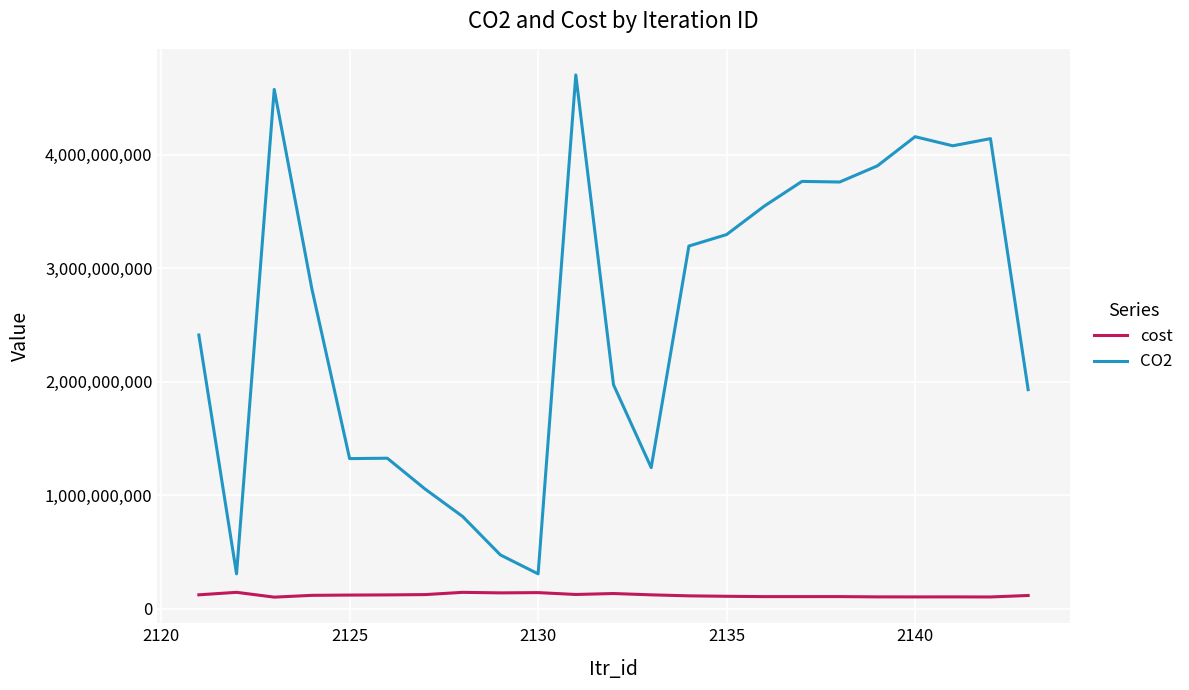

What is the highest value of the cost series?

144619000